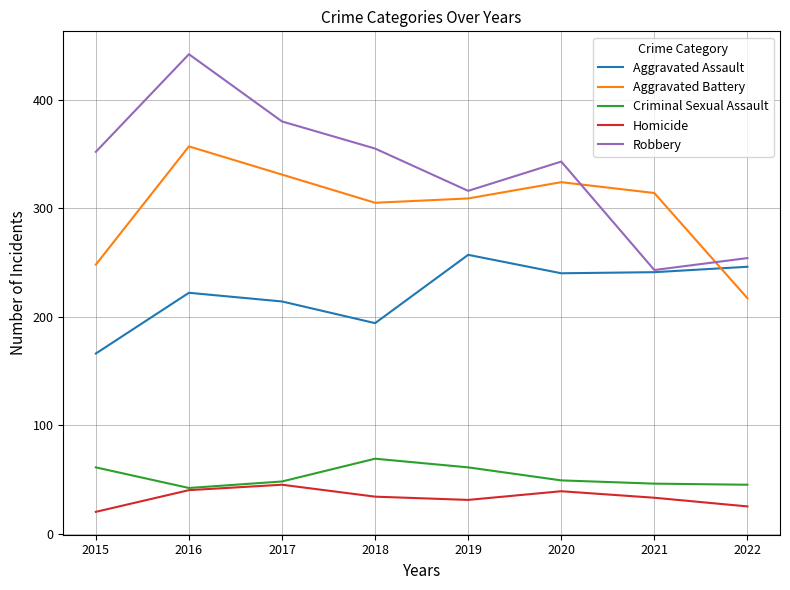

True or false: Aggravated Battery and Robbery intersect in this chart.

True